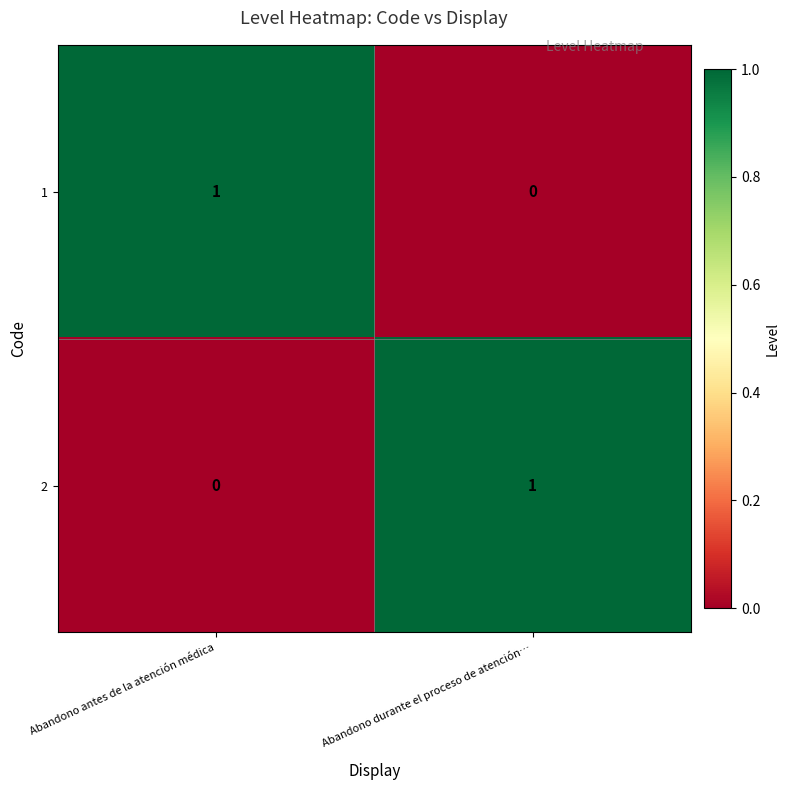

Where is 2 nearest to the value 0?

Abandono antes de la atención médica